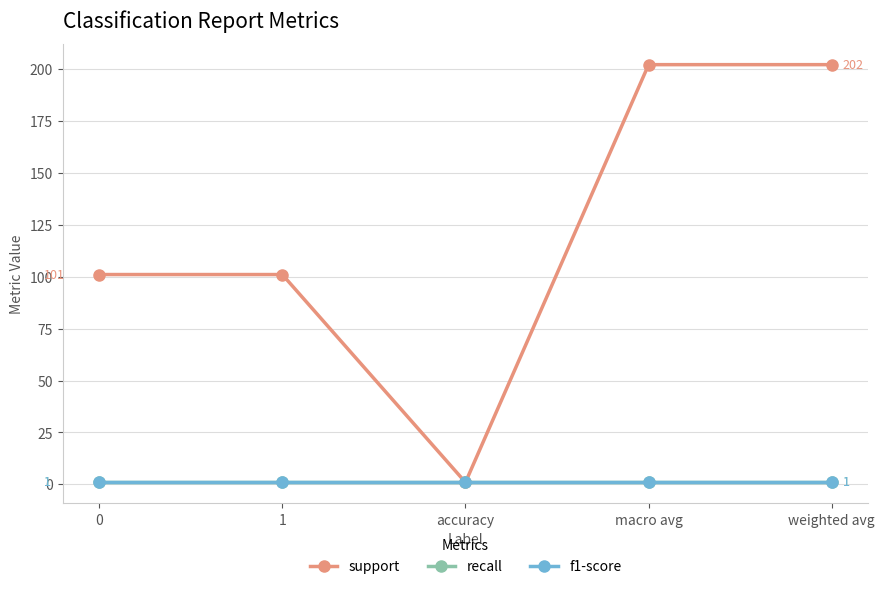

Which series has the largest range (max minus min)?

support